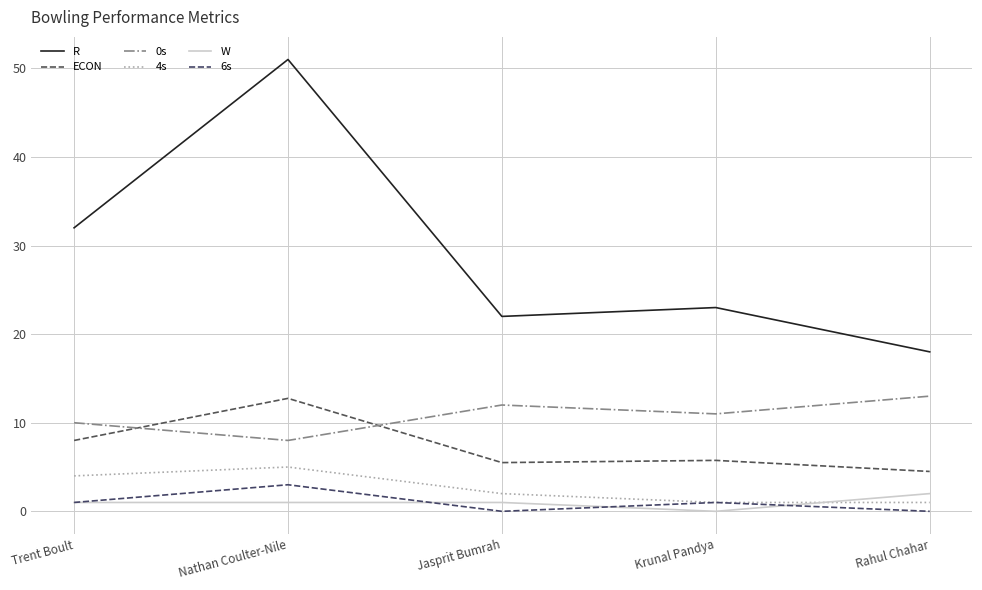

Which label corresponds to the smallest value in the chart?

Krunal Pandya